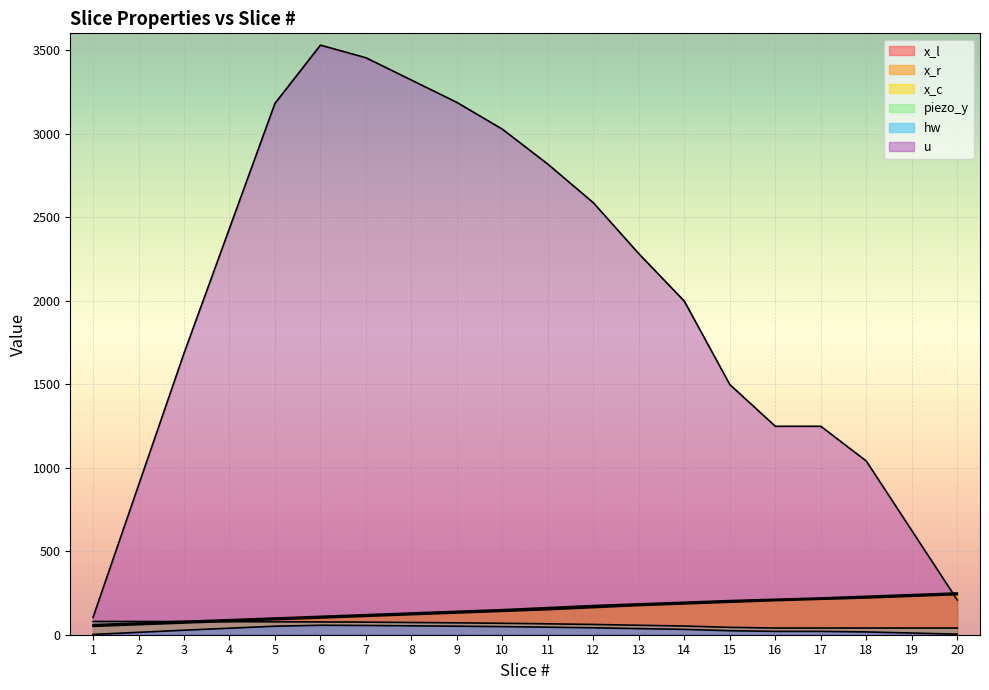

List the labels in order of x_r value, largest first.

20, 19, 18, 17, 16, 15, 14, 13, 12, 11, 10, 9, 8, 7, 6, 5, 4, 3, 2, 1